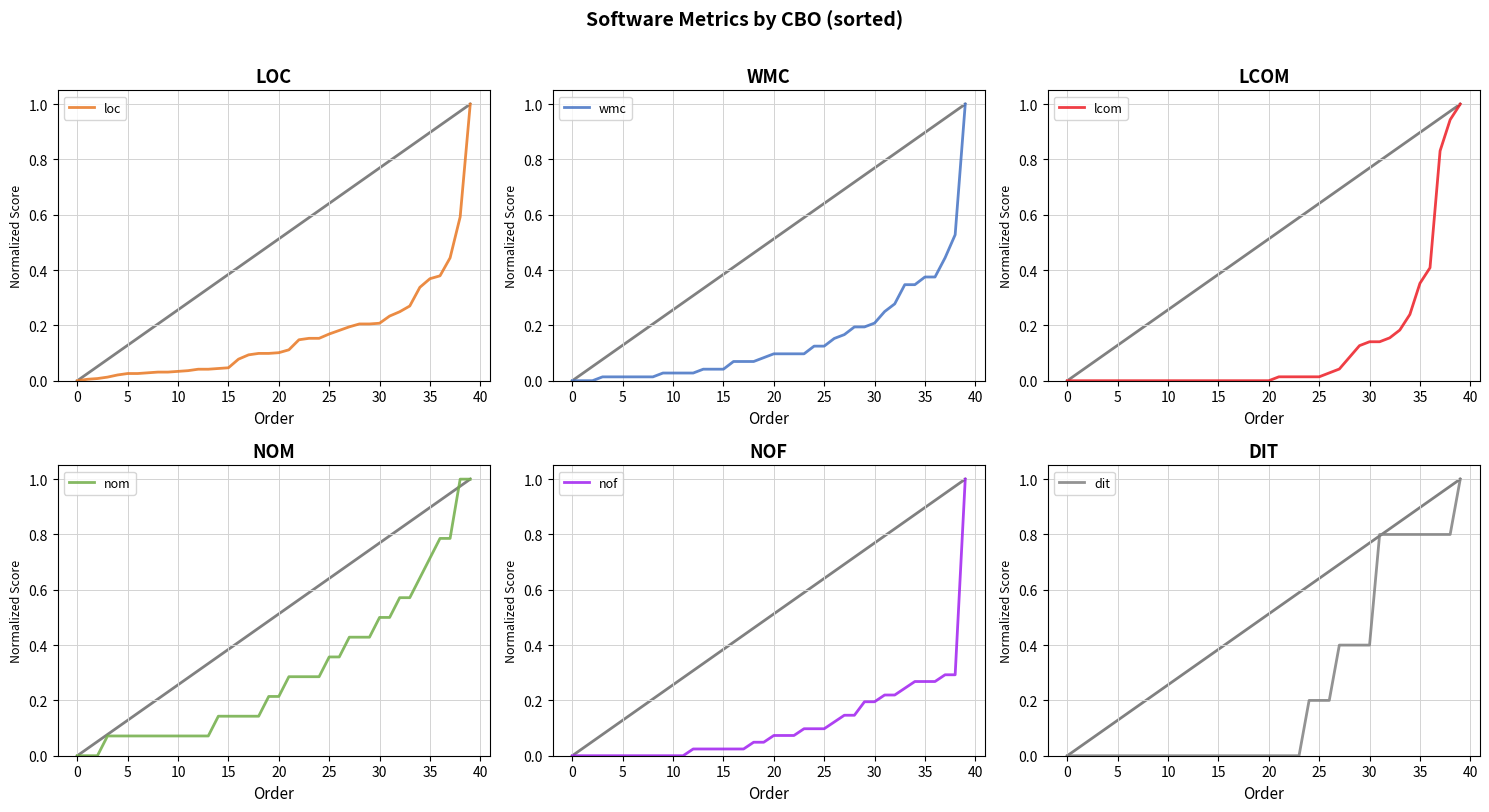

What is the highest value of the loc series?

1.0